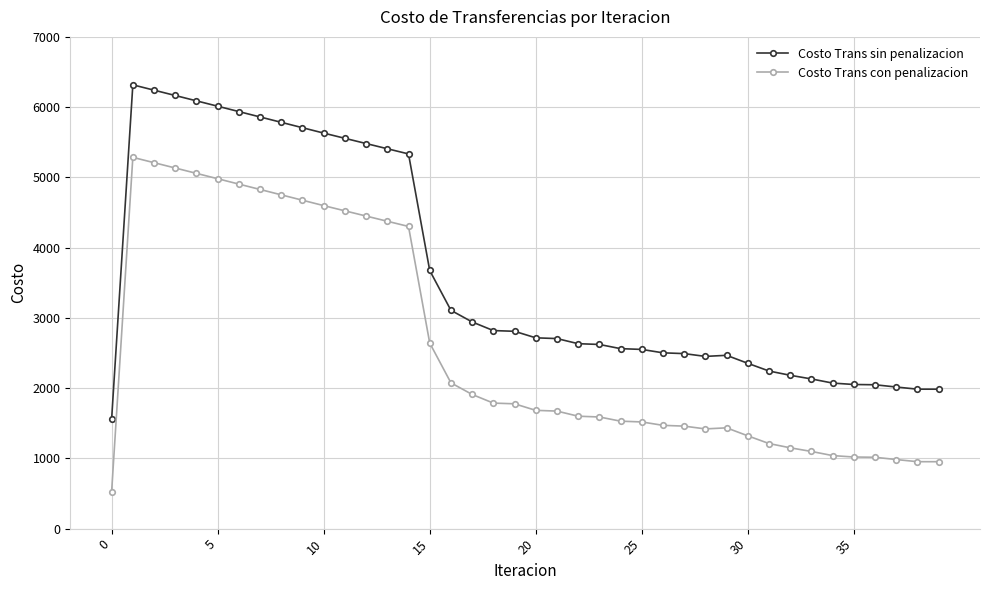

Does the chart have visible grid lines?

Yes